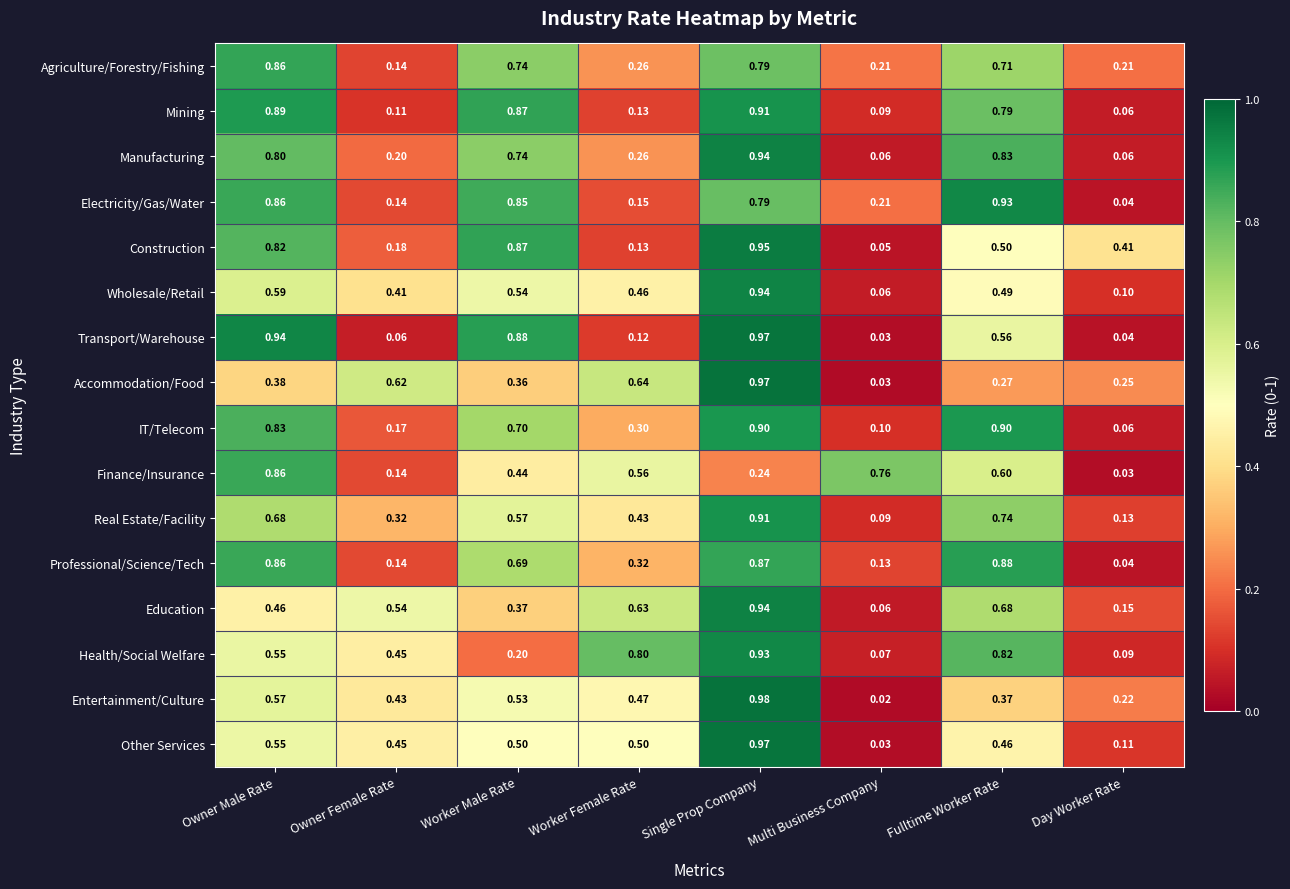

Which category has the lowest value across all series?

Multi Business Company